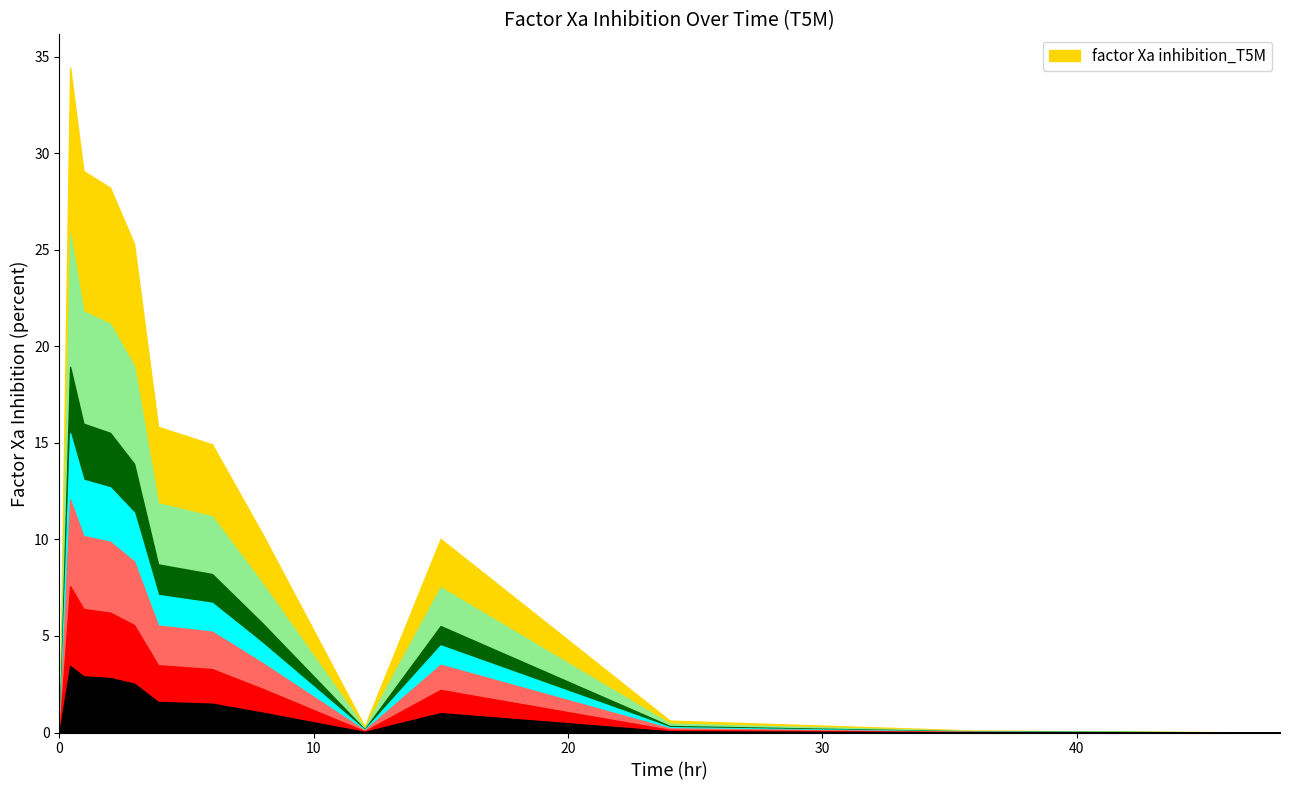

Reading left to right, transcribe all the data shown in this chart.

0.0	34.4	29.1	28.2	25.3	15.8	14.9	10.3	0.3	10.0	0.6	0.1	0.0